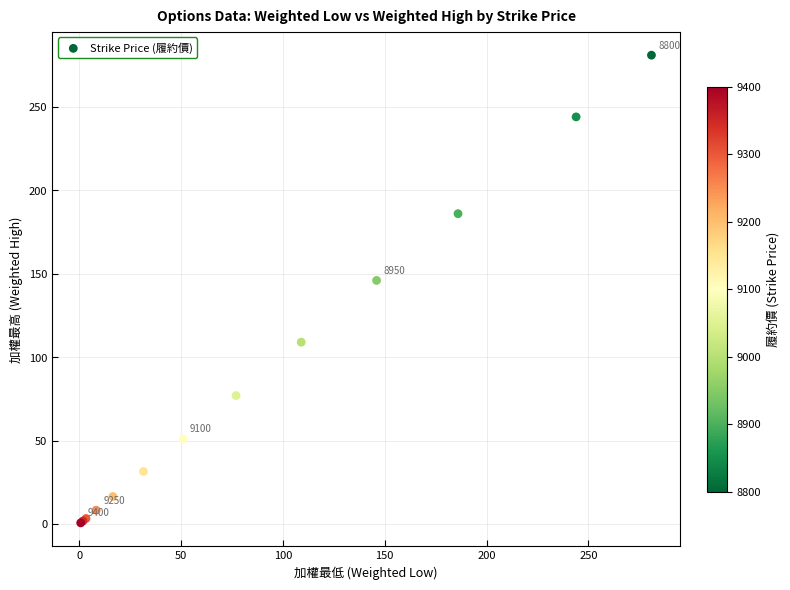

What Y value in the scatter plot is closest to 140?

146.0